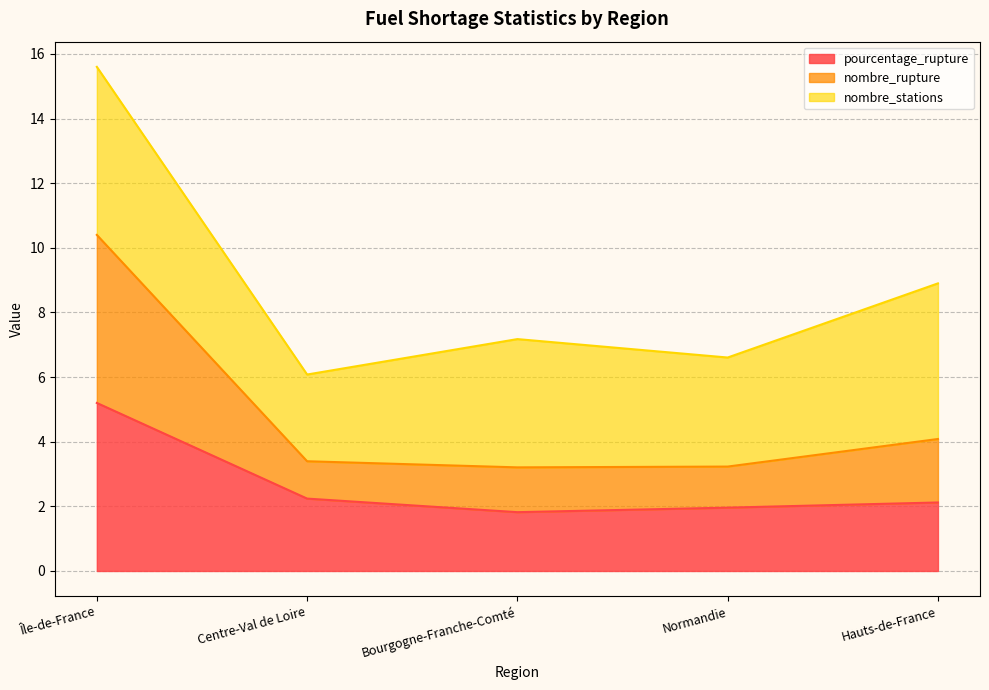

At which label does pourcentage_rupture reach its minimum?

Bourgogne-Franche-Comté